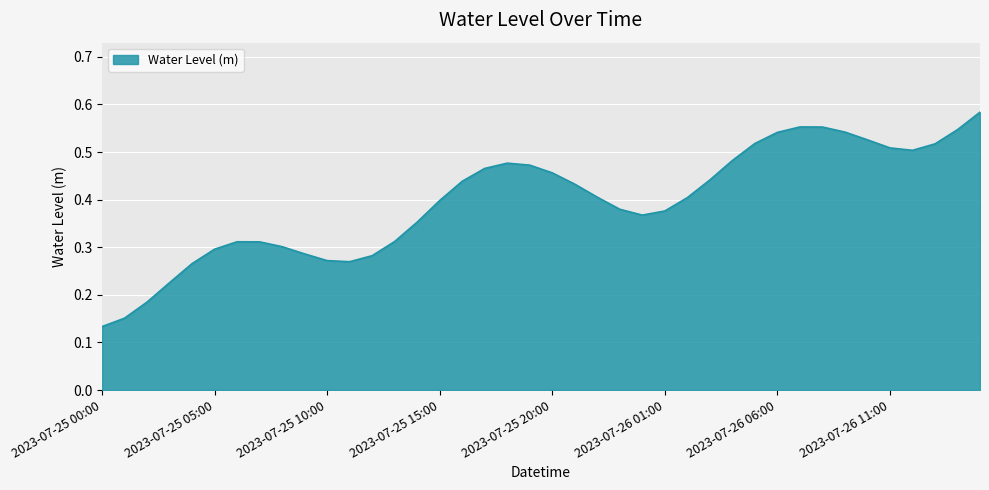

Is this an area chart (filled region under the line)?

Yes